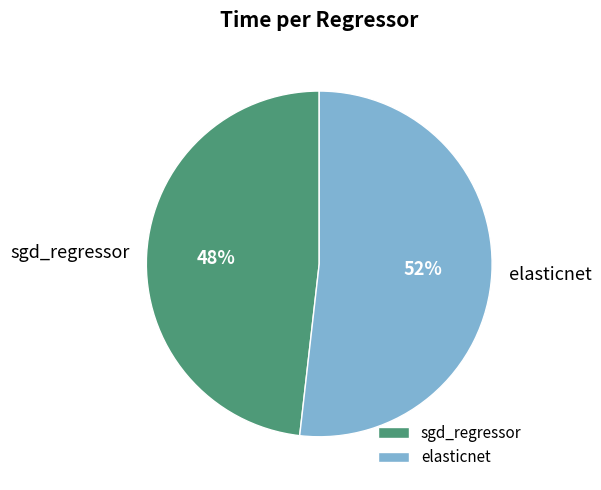

To the nearest percent, what portion does sgd_regressor represent?

48%